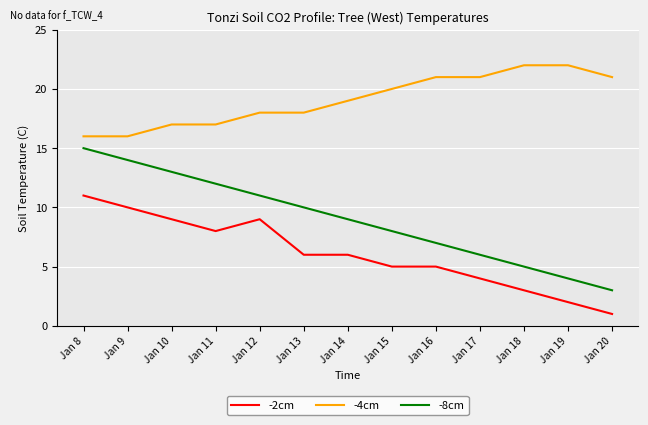

What is the difference between the highest and lowest values at Jan 12?

9